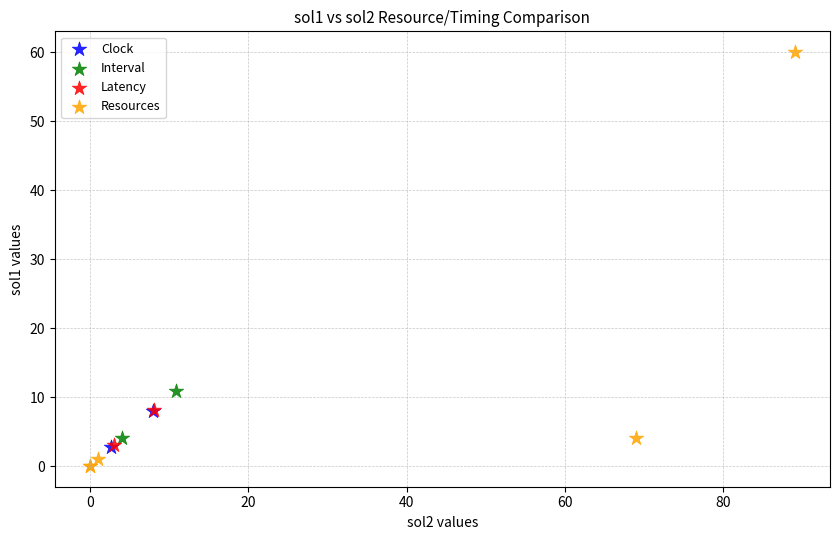

Which series reaches the maximum Y coordinate?

Resources